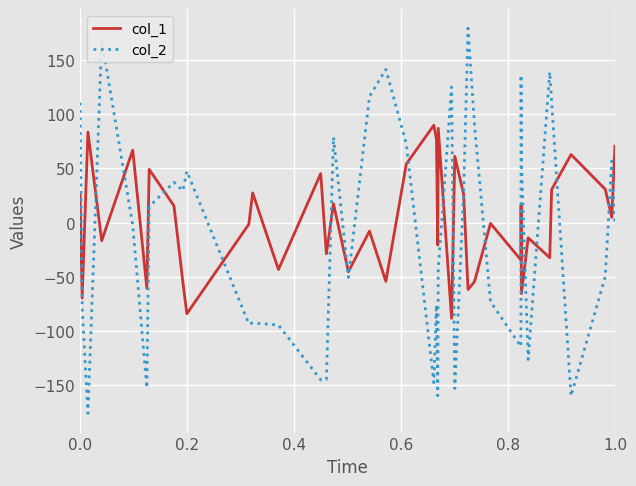

Rank the series by their maximum value, from lowest to highest.

col_1, col_2